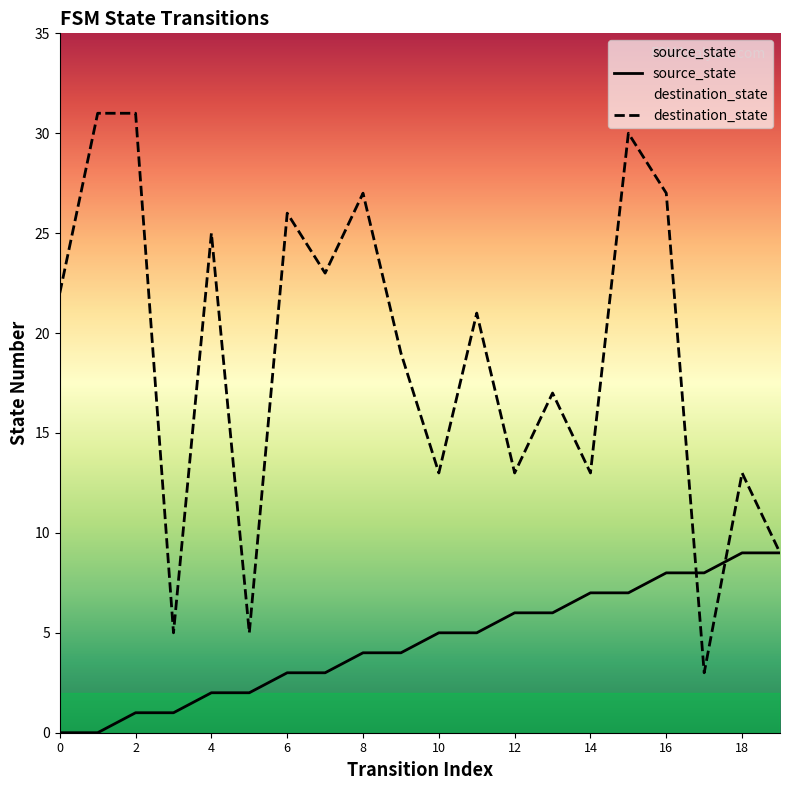

How many positive values does the source_state series have?

18